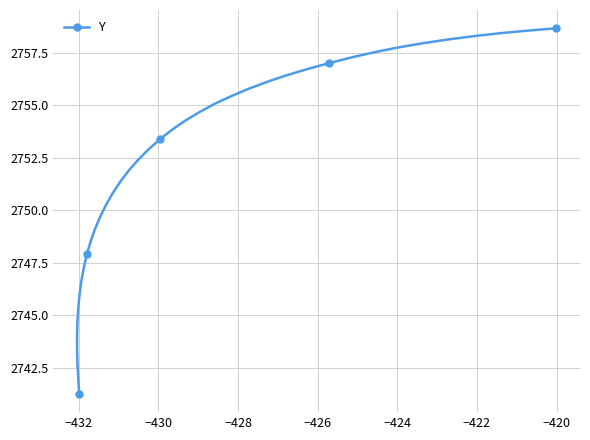

What is the value of the 12th point from the left?

2748.5